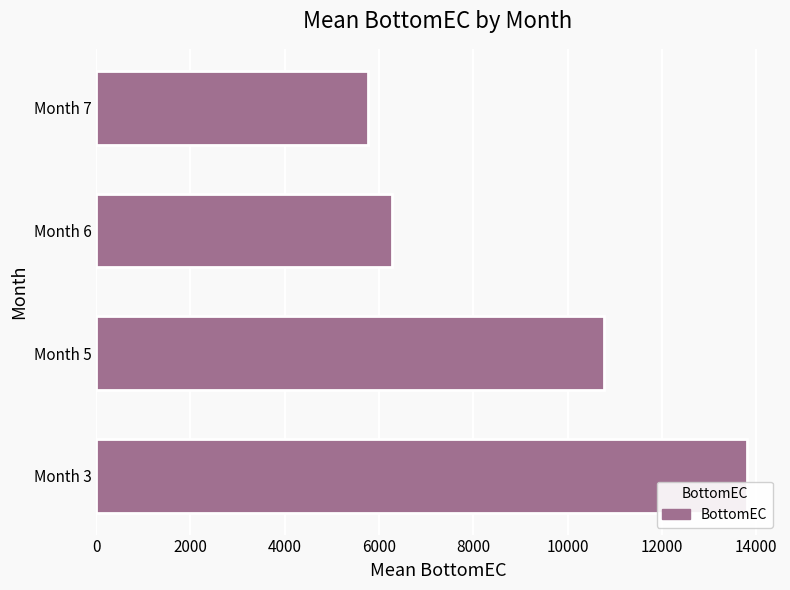

Are the bars horizontal?

Yes